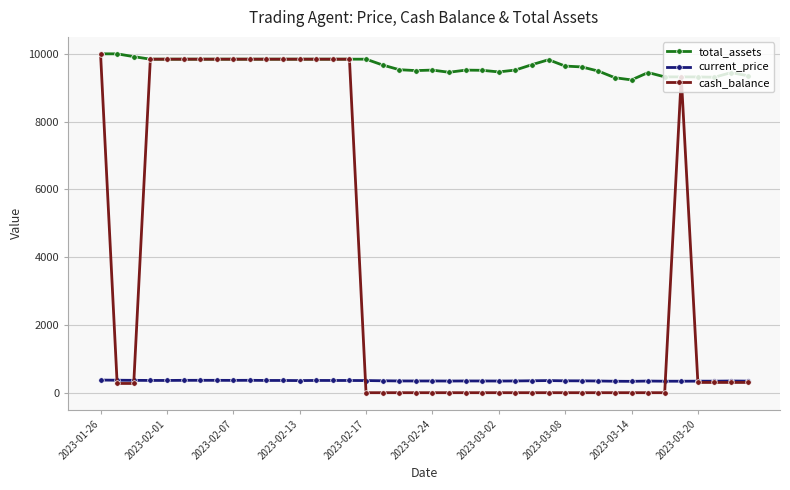

True or false: total_assets and current_price cross at least once.

False